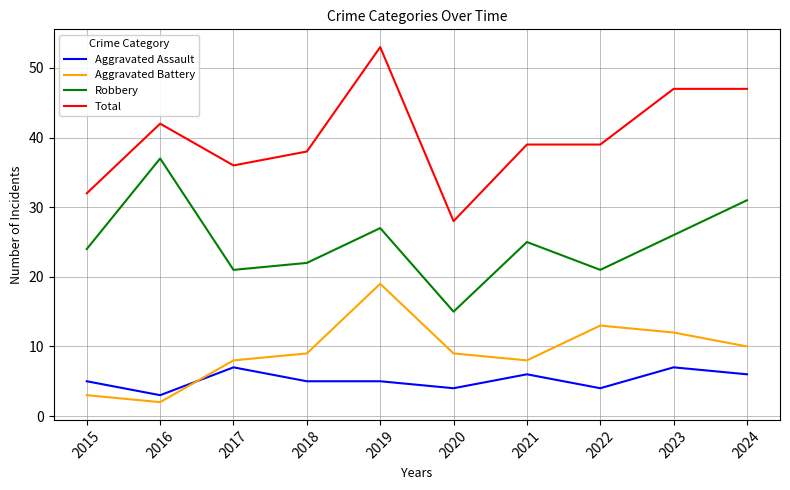

What is the maximum value for Total?

53